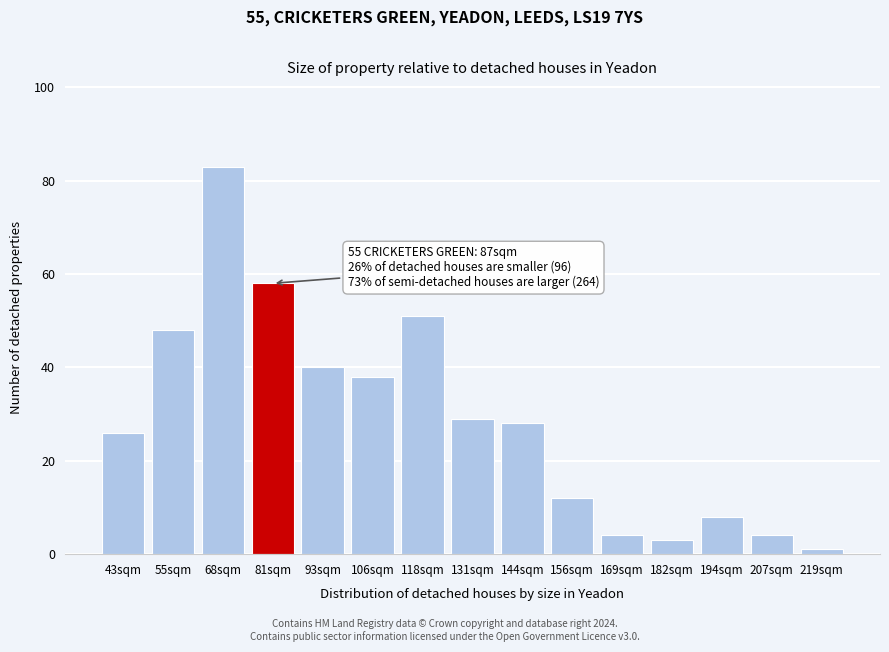

Reading left to right, list all the values displayed in this chart.

43sqm=26	55sqm=48	68sqm=83	81sqm=58	93sqm=40	106sqm=38	118sqm=51	131sqm=29	144sqm=28	156sqm=12	169sqm=4	182sqm=3	194sqm=8	207sqm=4	219sqm=1